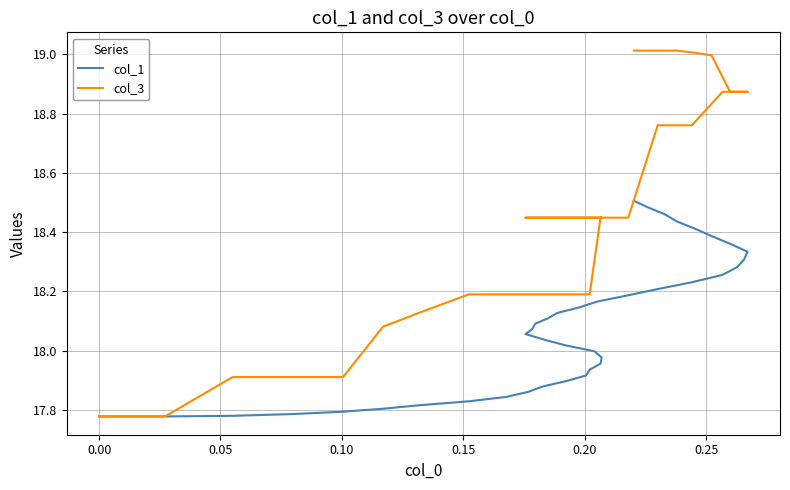

How many data points in col_1 are less than 18?

17